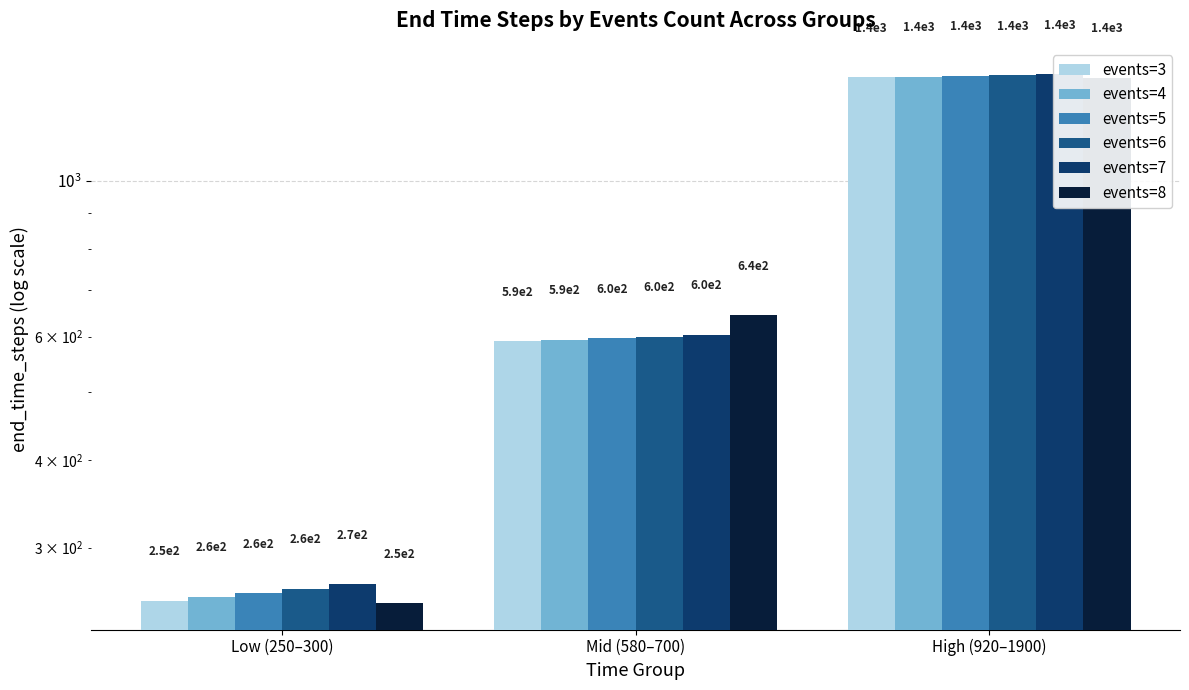

Reading right to left, list all the values displayed in this chart.

events=3: 1406.0	591.0	252.0
events=4: 1409.8	594.0	255.0
events=5: 1413.2	597.0	258.0
events=6: 1415.8	600.0	262.0
events=7: 1420.2	604.0	266.0
events=8: 1403.5	643.7	250.0